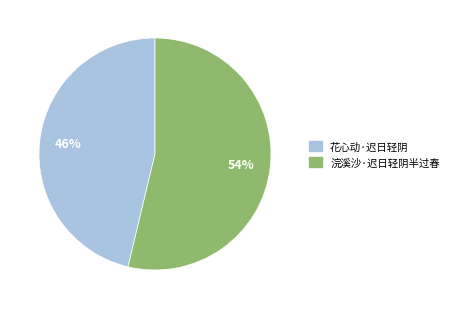

Combined, do 浣溪沙·迟日轻阴半过春 and 花心动·迟日轻阴 account for over 50%?

Yes